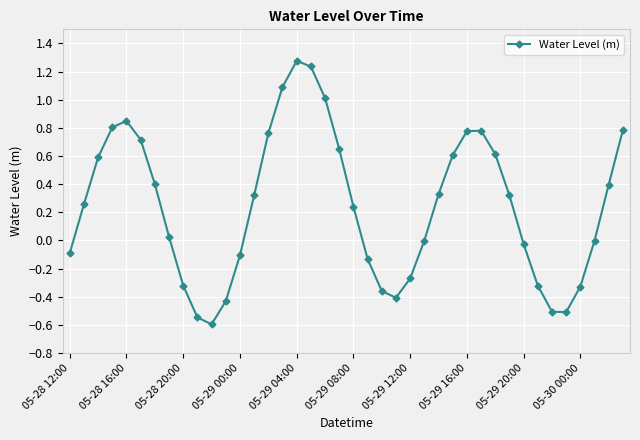

What is the sum of all values?

9.9